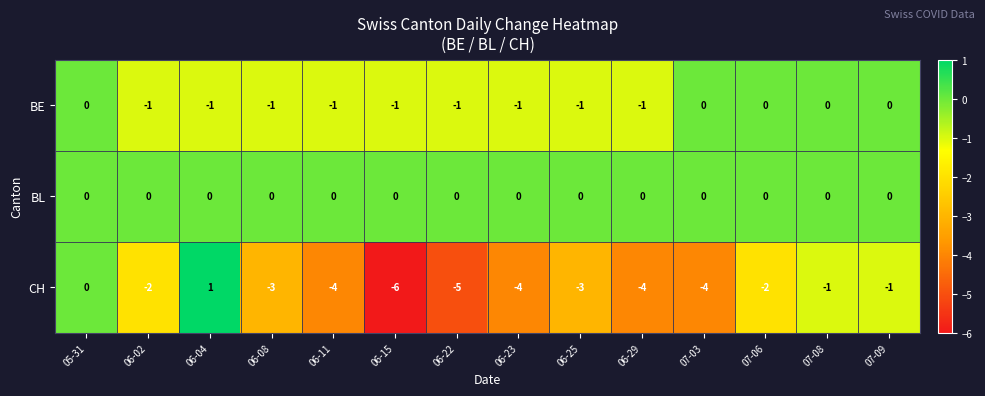

At which category does the chart reach its peak across all series?

06-04